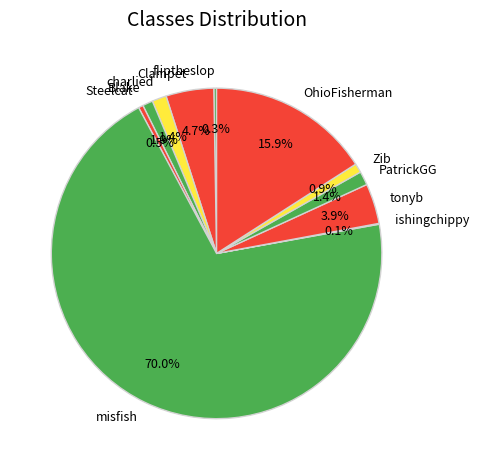

What portion of the pie excludes charlied?

98.6%